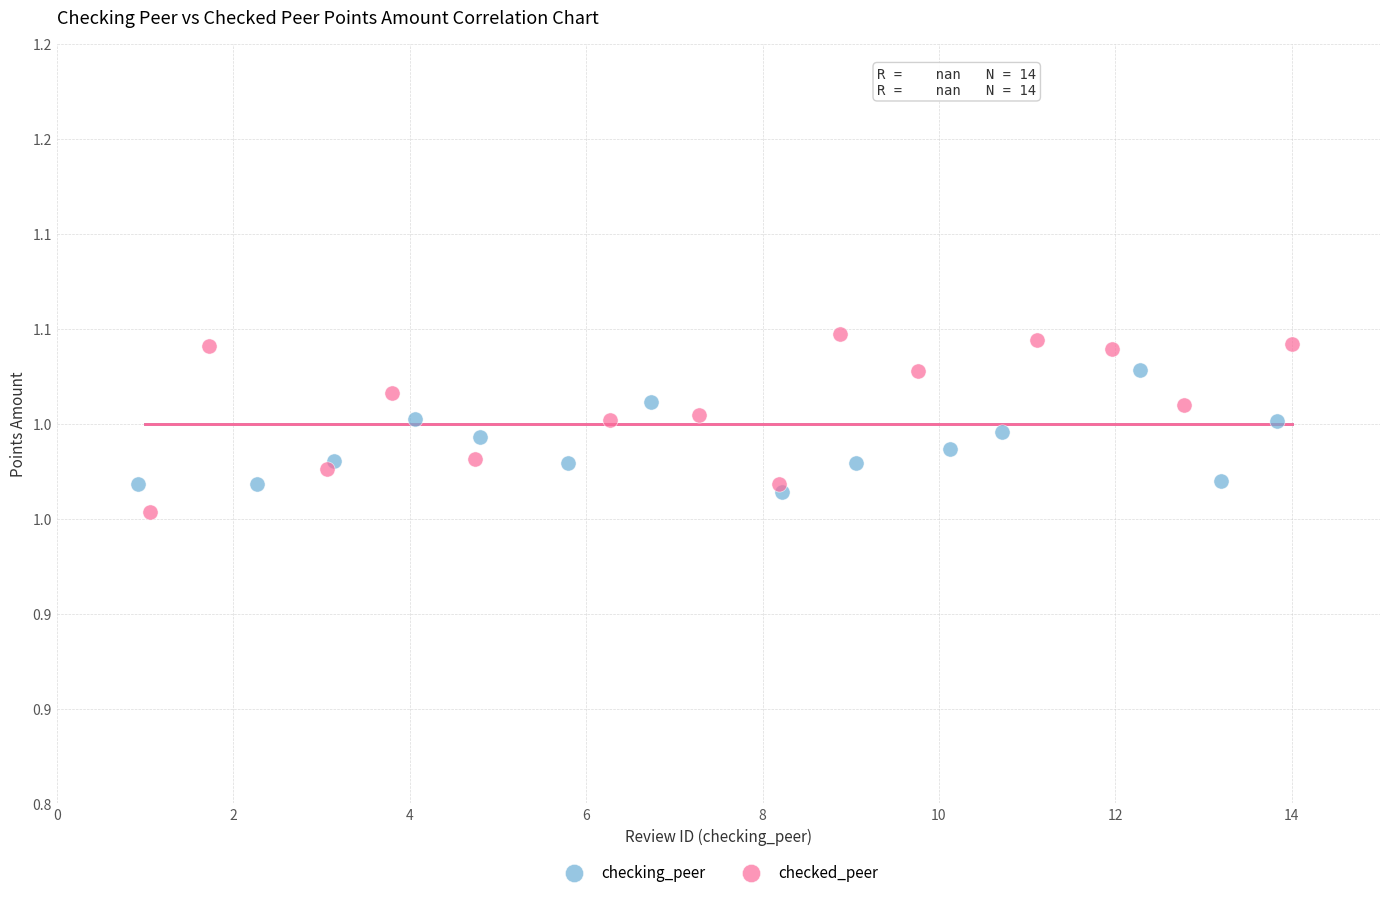

What are all the series names shown in the legend?

checking_peer, checked_peer